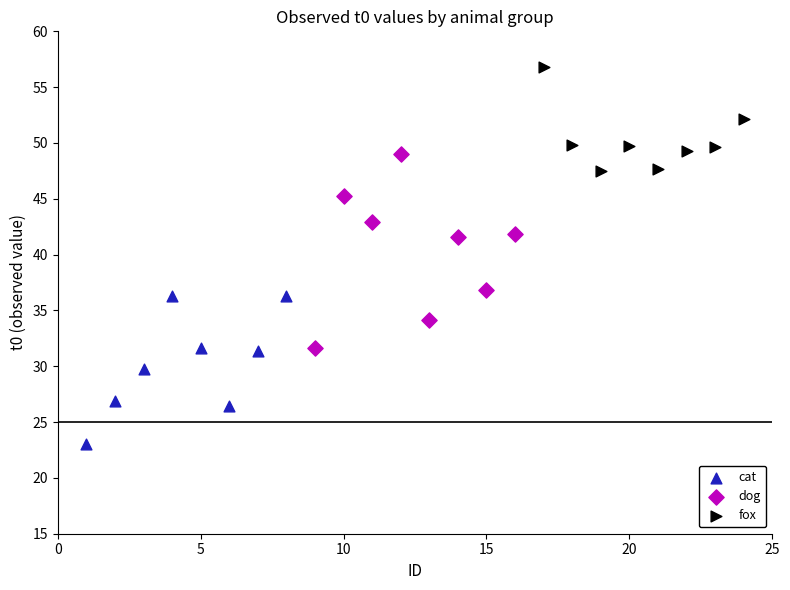

Which series has the widest spread of Y values?

dog